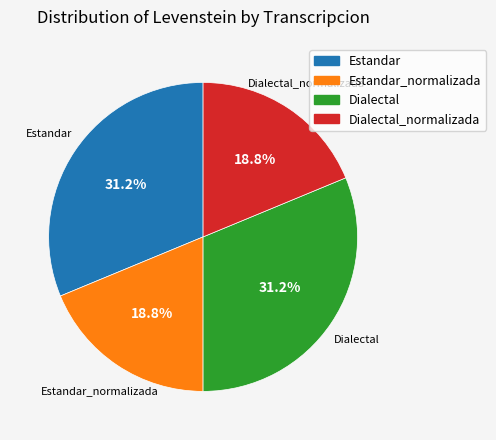

Is there a majority slice in this chart?

No